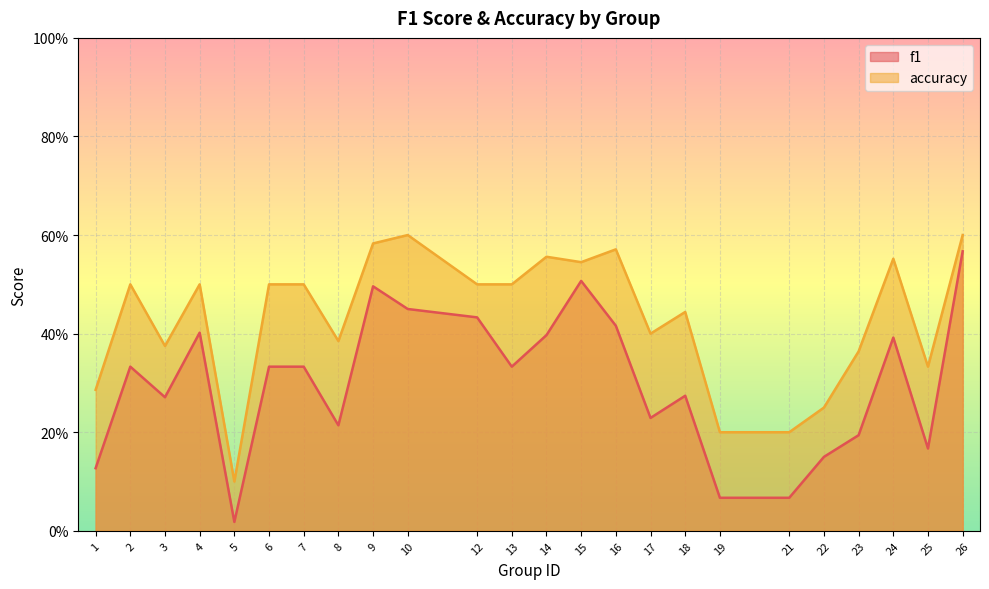

True or false: f1 has a value of 0.3 at 7.

True